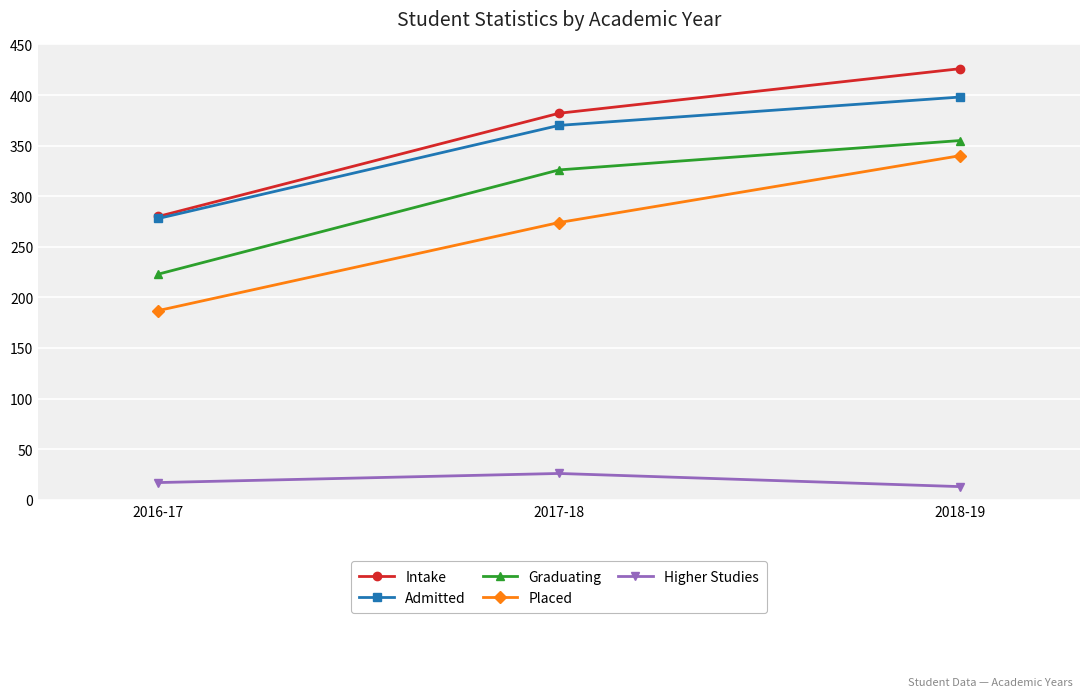

Count the number of data series in this chart.

5